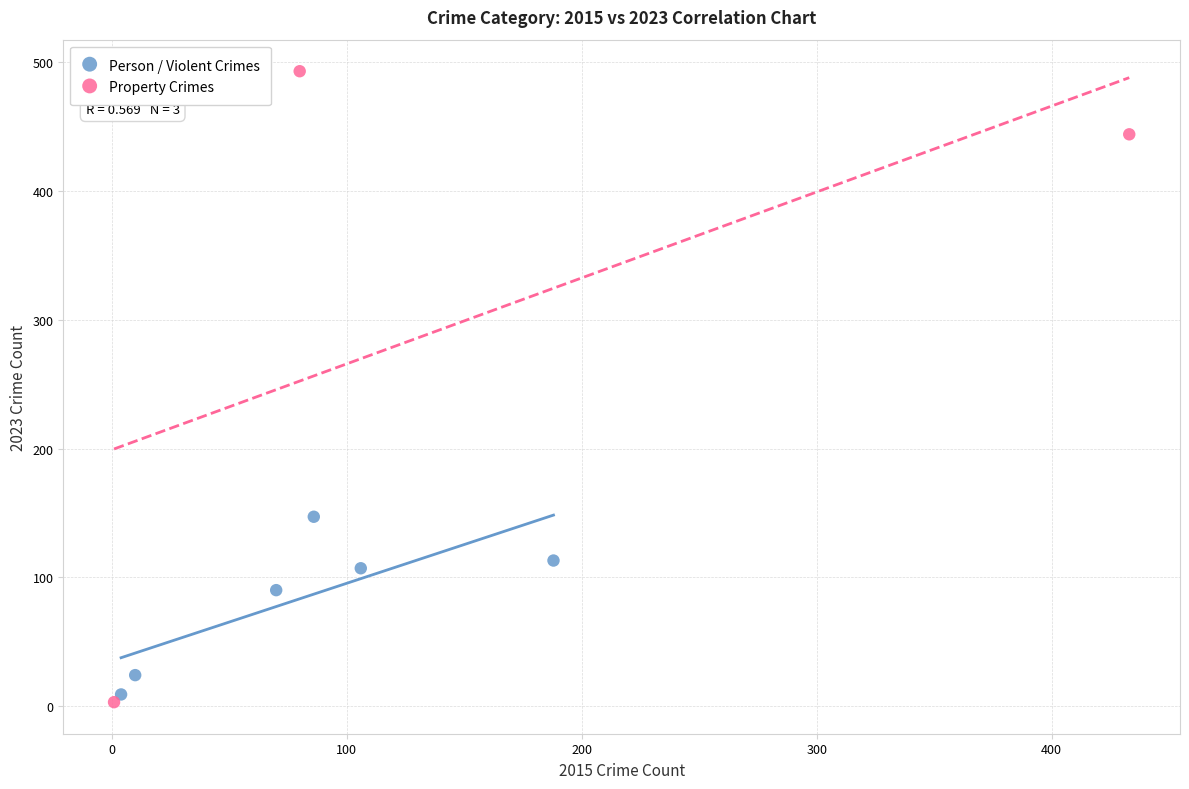

Which series has the widest spread of Y values?

Property Crimes